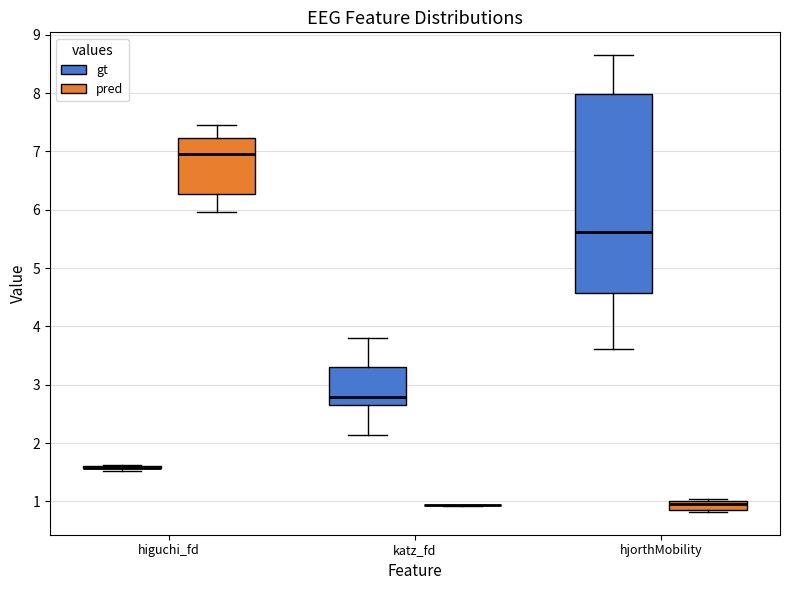

Reading left to right, read every box against the y-axis: the position of its median line, the range the box covers, and the ends of its whiskers. The values are not printed on the chart, so give them approximately, as read against the axis.

higuchi_fd (gt): box collapsed to a line at 1.6, whiskers 1.5 to 1.6
higuchi_fd (pred): median 7.0, box 6.3 to 7.2, whiskers 6.0 to 7.5
katz_fd (gt): median 2.8, box 2.7 to 3.3, whiskers 2.1 to 3.8
katz_fd (pred): box collapsed to a line at 0.9, whiskers 0.9 to 0.9
hjorthMobility (gt): median 5.6, box 4.6 to 8.0, whiskers 3.6 to 8.7
hjorthMobility (pred): median 1.0 (just below the box's upper edge), box 0.8 to 1.0, whiskers 0.8 (just below the box's lower edge) to 1.0